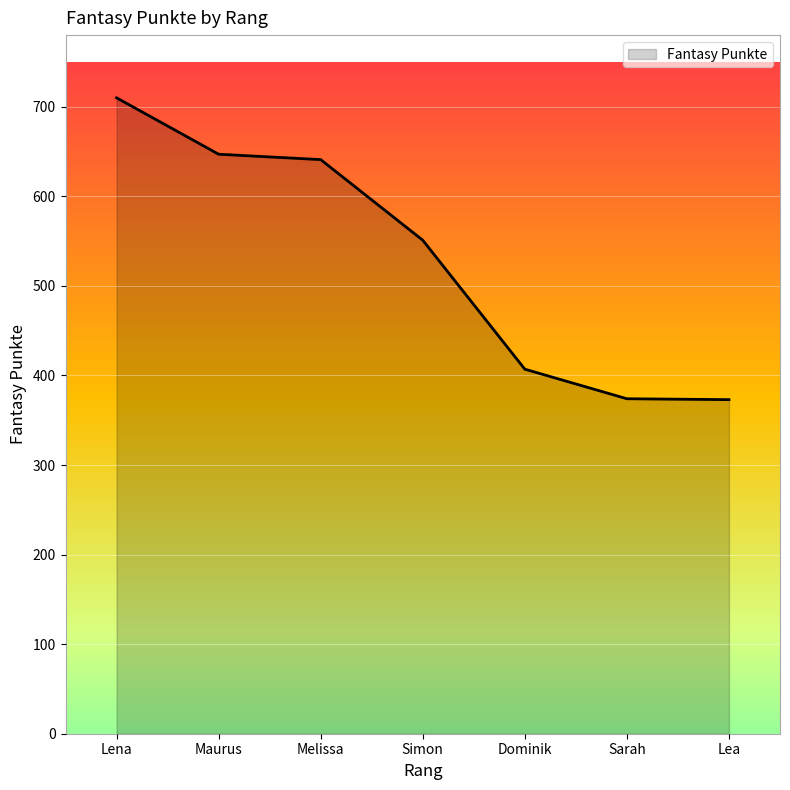

What position from the right is Lena?

7